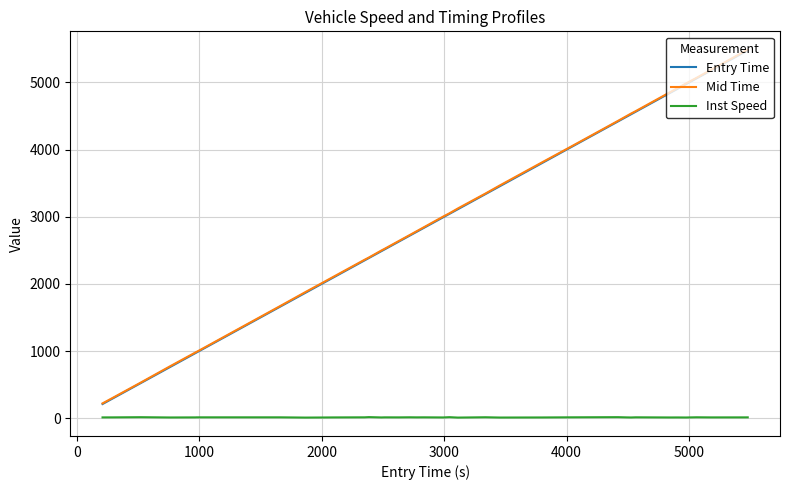

What is the average value of the Entry Time series?

2998.4